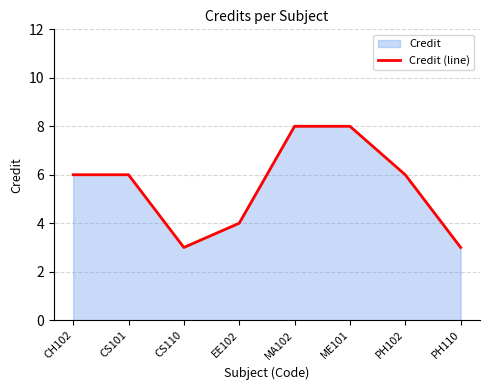

At which label is the value closest to 5?

CH102